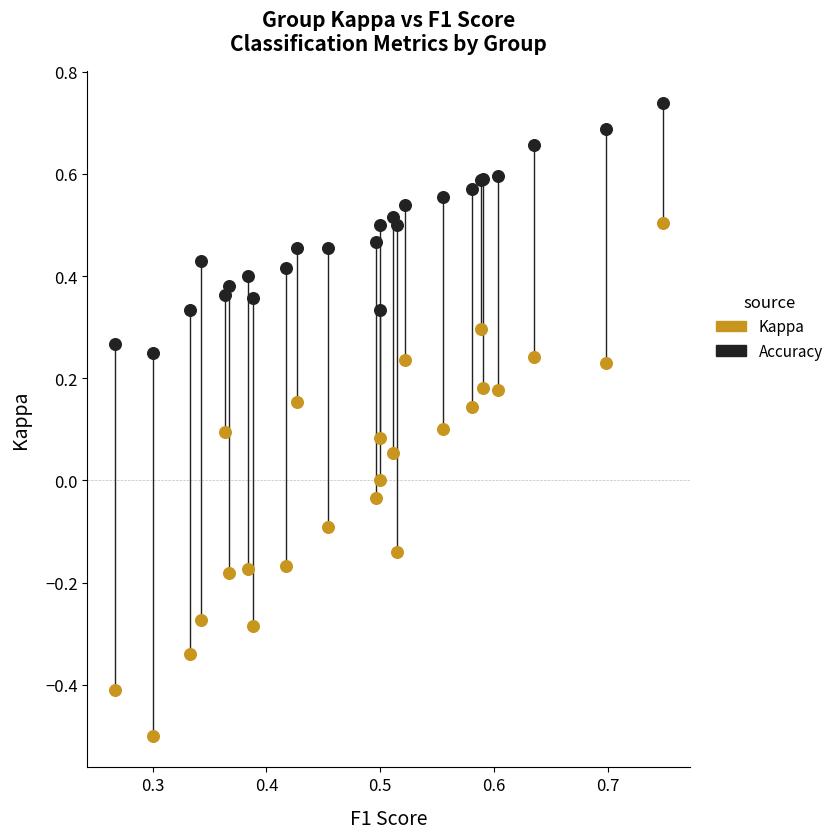

Which series has the largest Y range (max minus min)?

Kappa